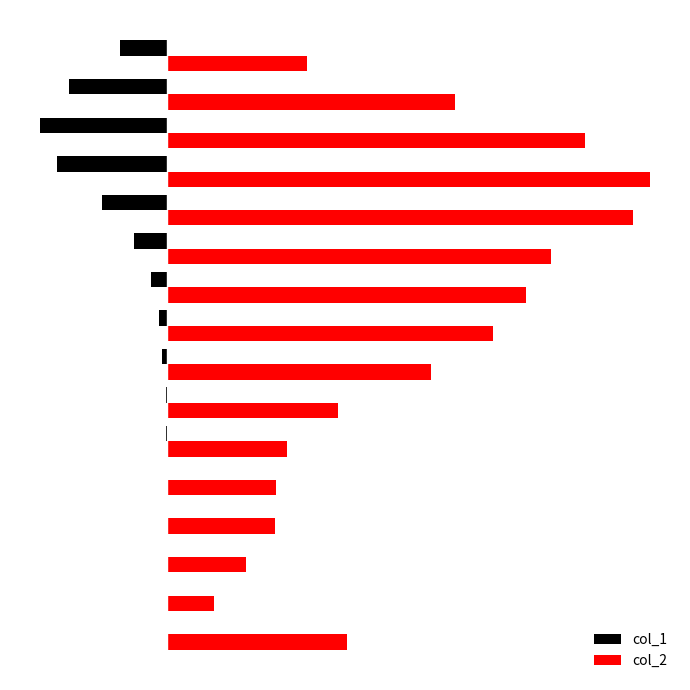

At how many categories does at least one series exceed 506?

16